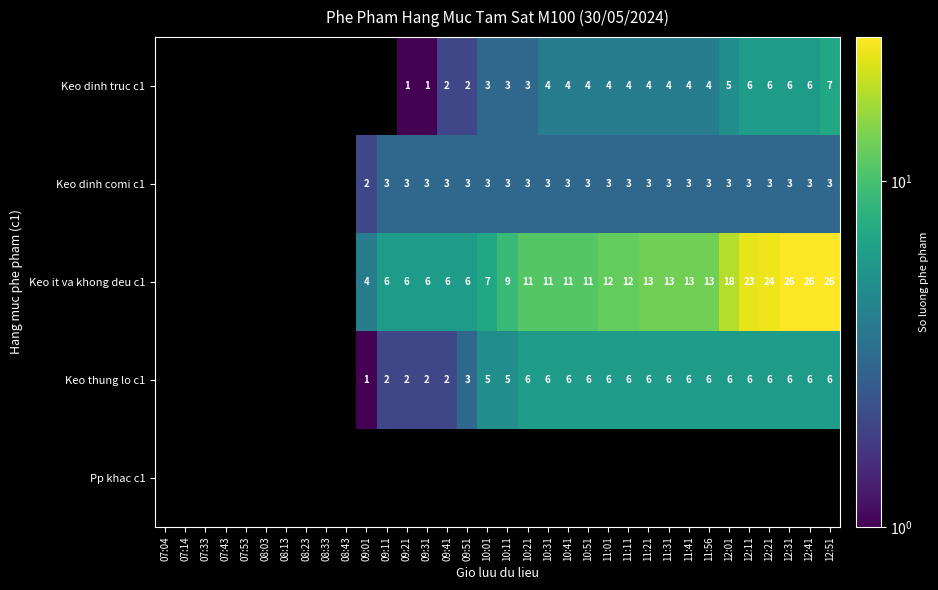

Is it true that Keo thung lo c1 equals 8 at 12:01?

False